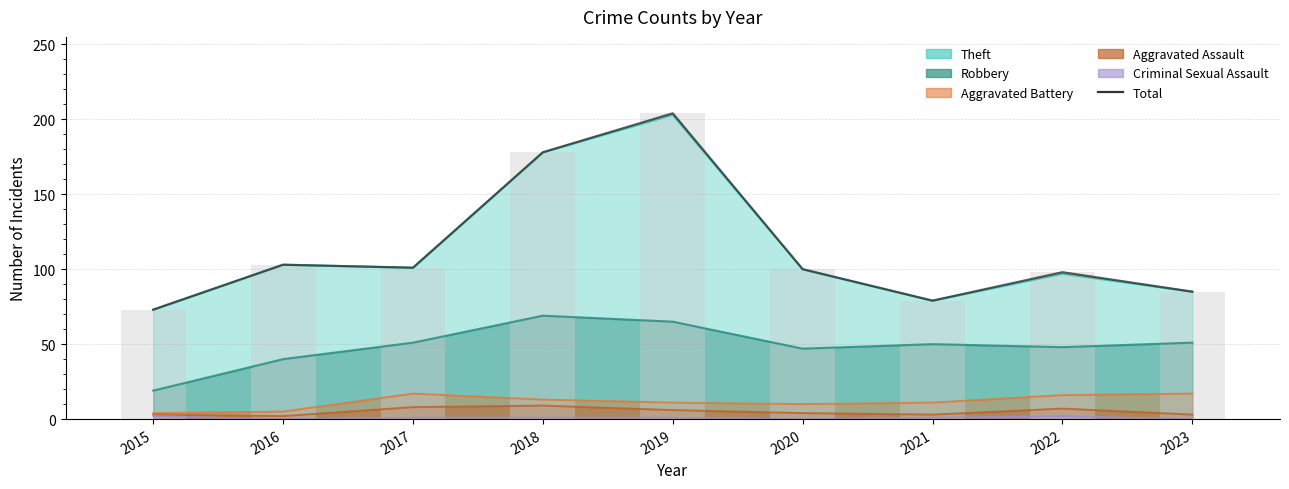

Read the value at 2021.

79